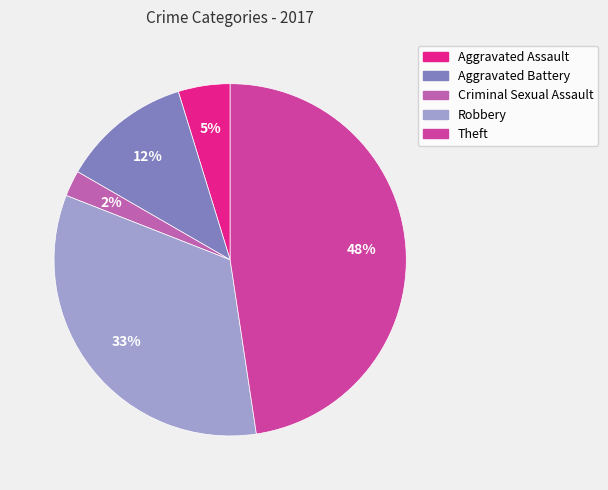

What percentage is NOT represented by Aggravated Assault?

95.2%